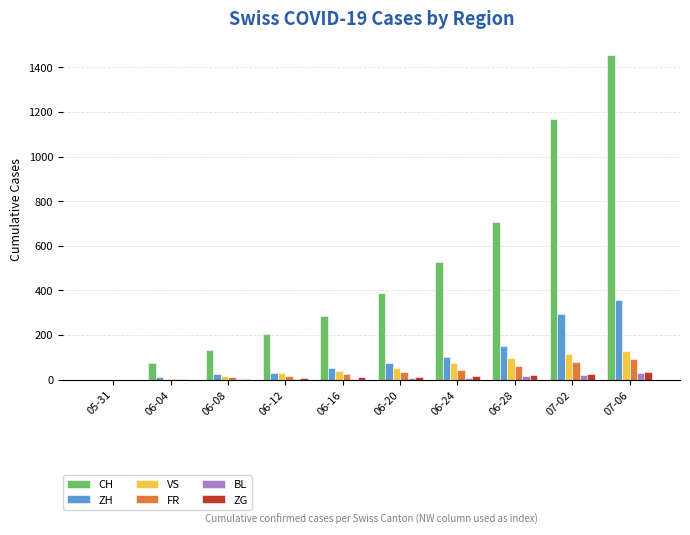

The value of CH at 06-16 is 135. True or false?

False